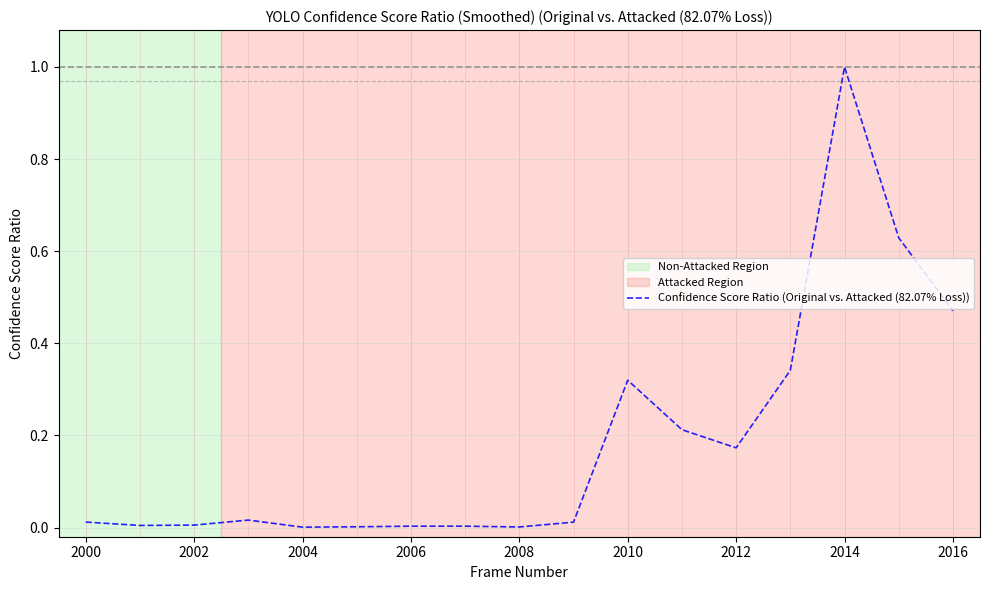

What is the greatest value displayed?

1.0